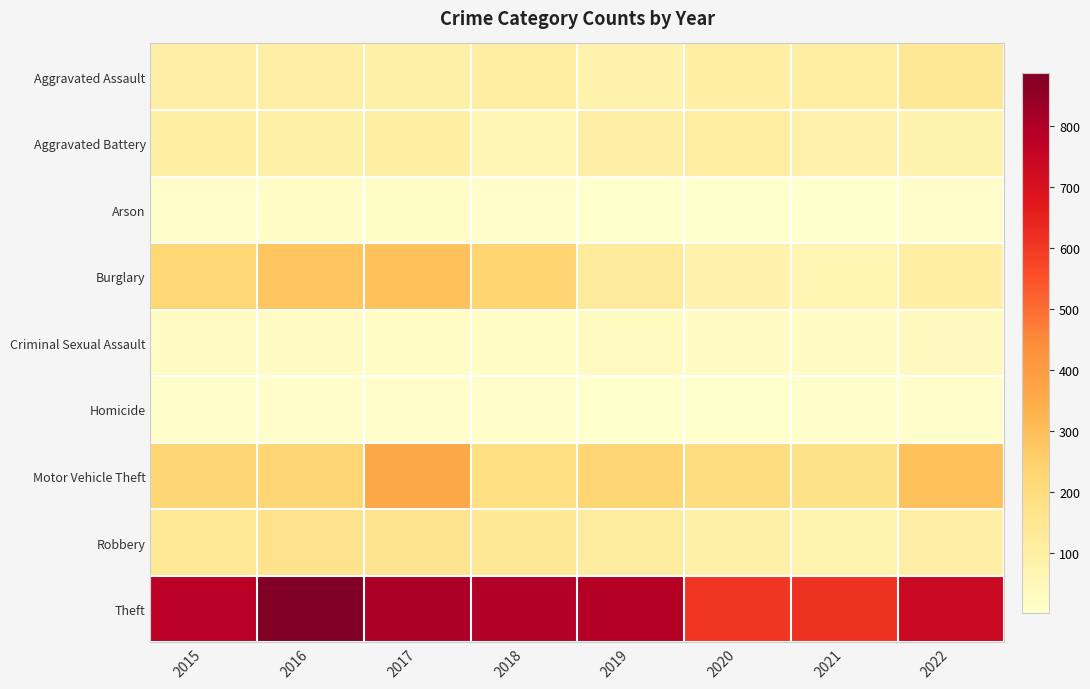

At how many categories does at least one series exceed 830?

1